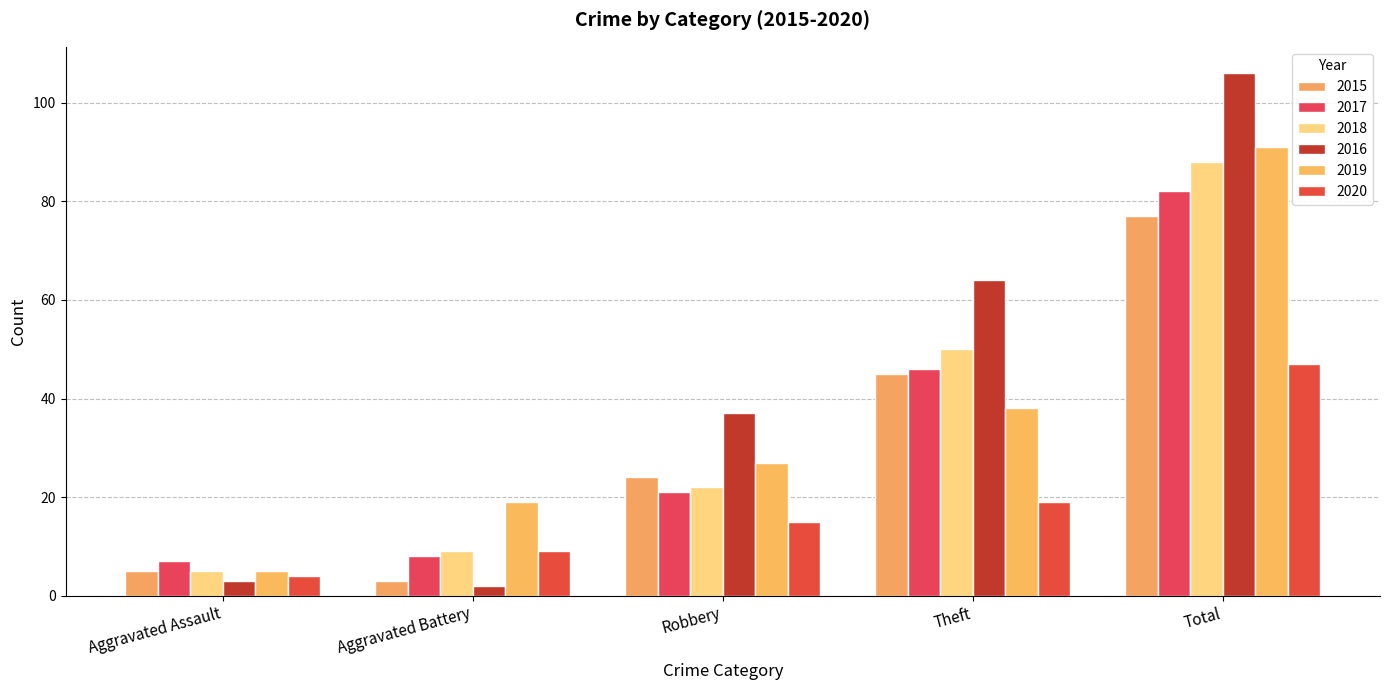

Are the bars grouped side by side (vs. stacked)?

Yes